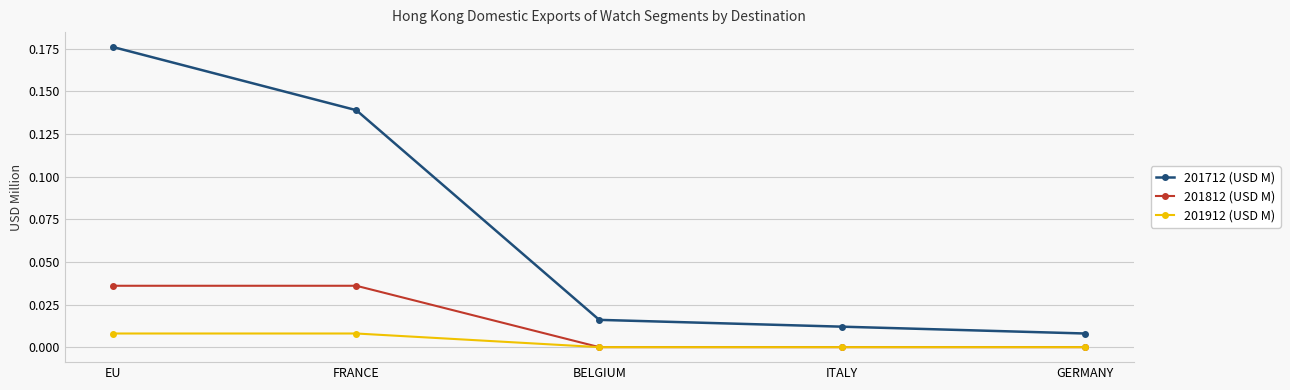

Between EU and FRANCE, which series saw the biggest shift?

201712 (USD M)